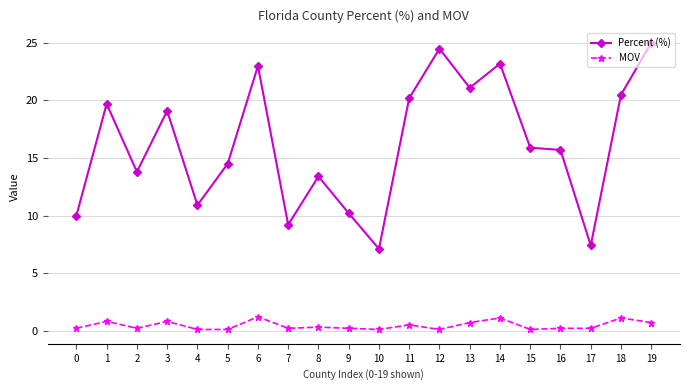

Which series has the widest spread of values?

Percent (%)